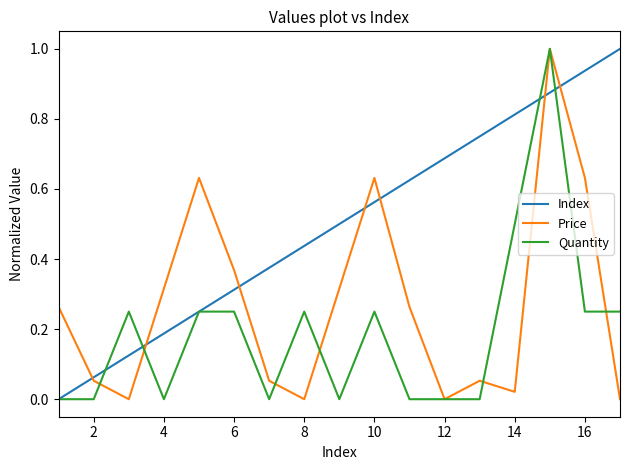

Which series has the largest total across all categories?

Index